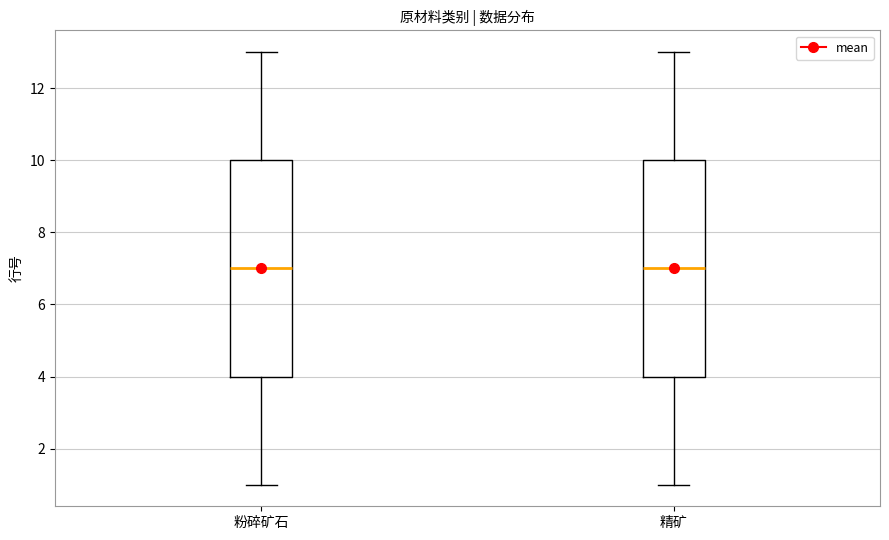

Reading left to right, read every box against the y-axis: the position of its median line, the range the box covers, and the ends of its whiskers. The values are not printed on the chart, so give them approximately, as read against the axis.

粉碎矿石: median 7, box 4 to 10, whiskers 1 to 13
精矿: median 7, box 4 to 10, whiskers 1 to 13